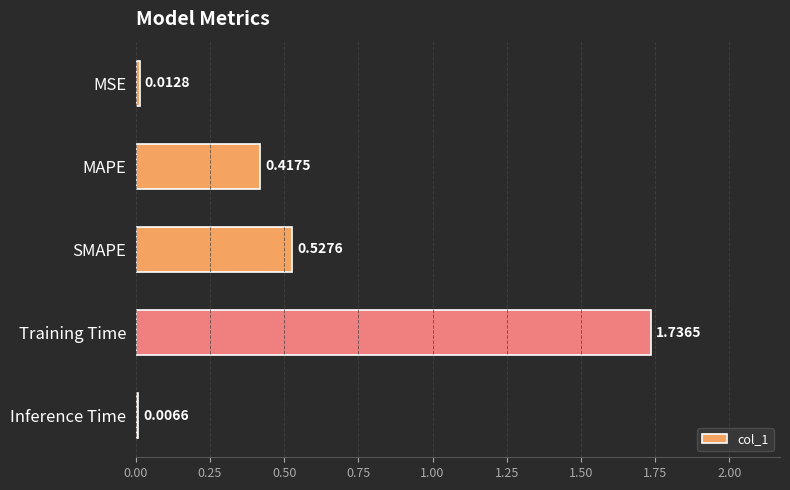

What is the change in value from SMAPE to Inference Time?

-0.5